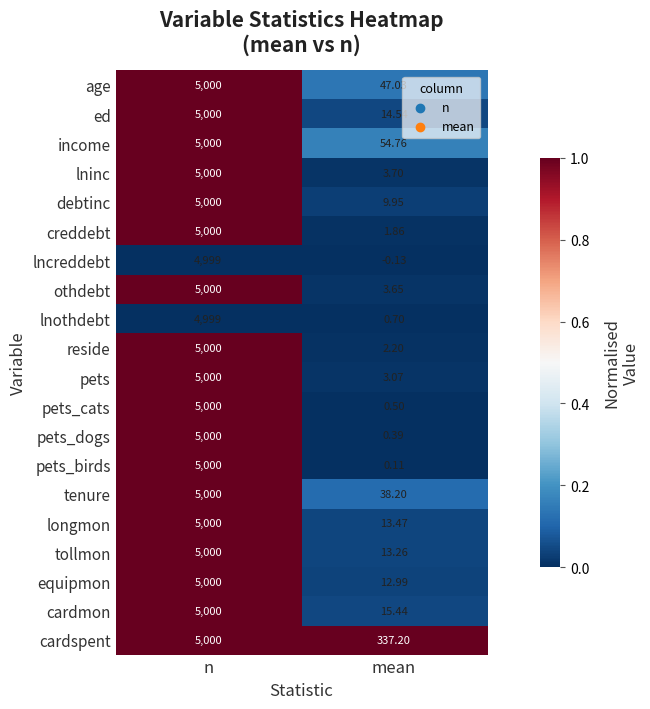

At which label is lninc closest to 2501?

mean